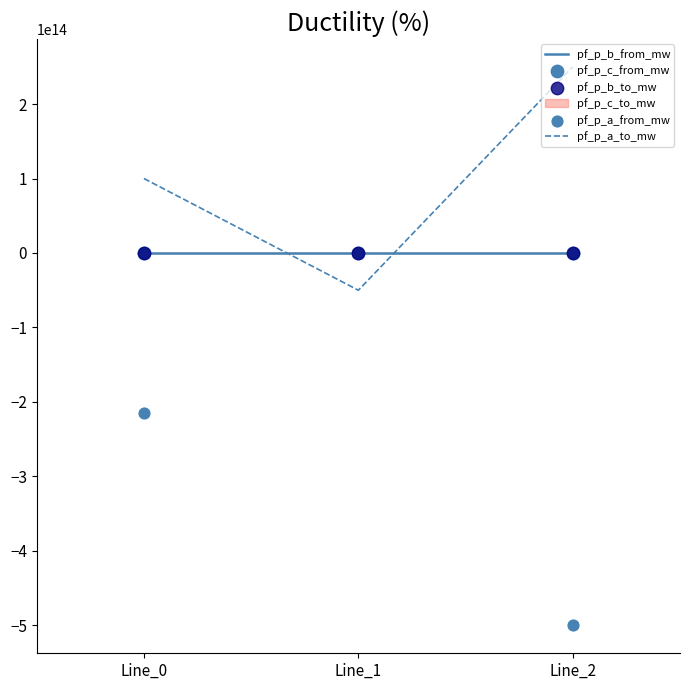

Which series reaches the minimum Y coordinate?

pf_p_a_from_mw